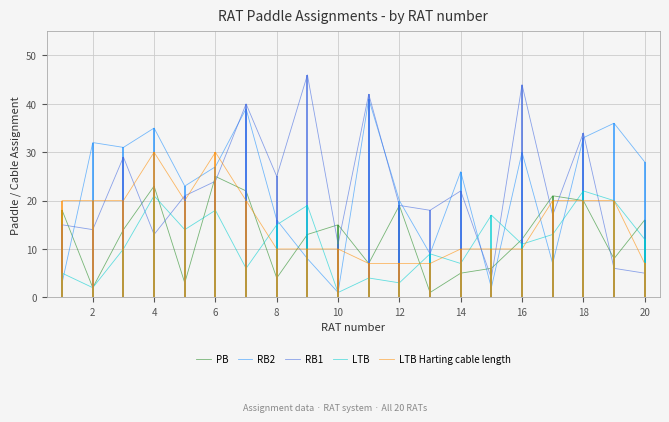

True or false: RB2 and PB cross at least once.

True